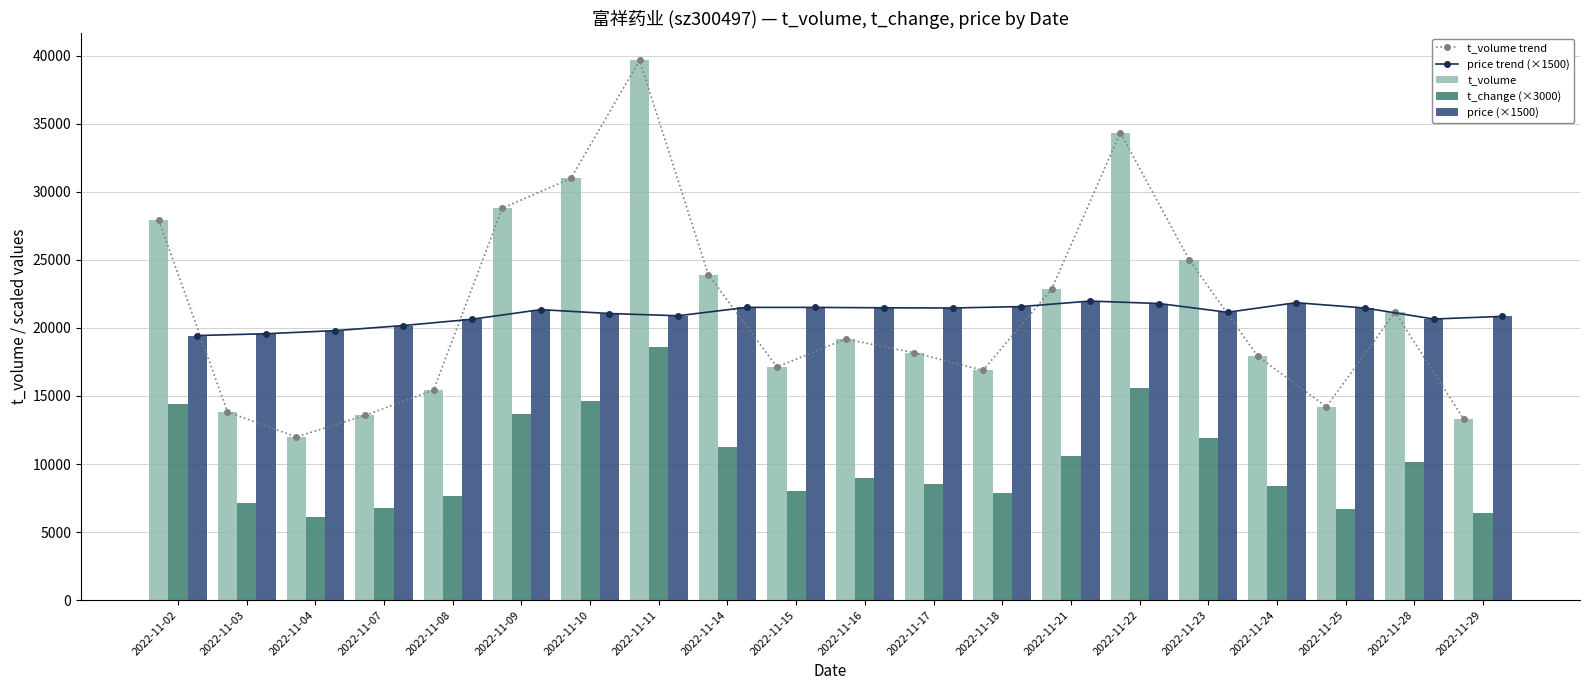

What is the greatest value displayed?

39667.0